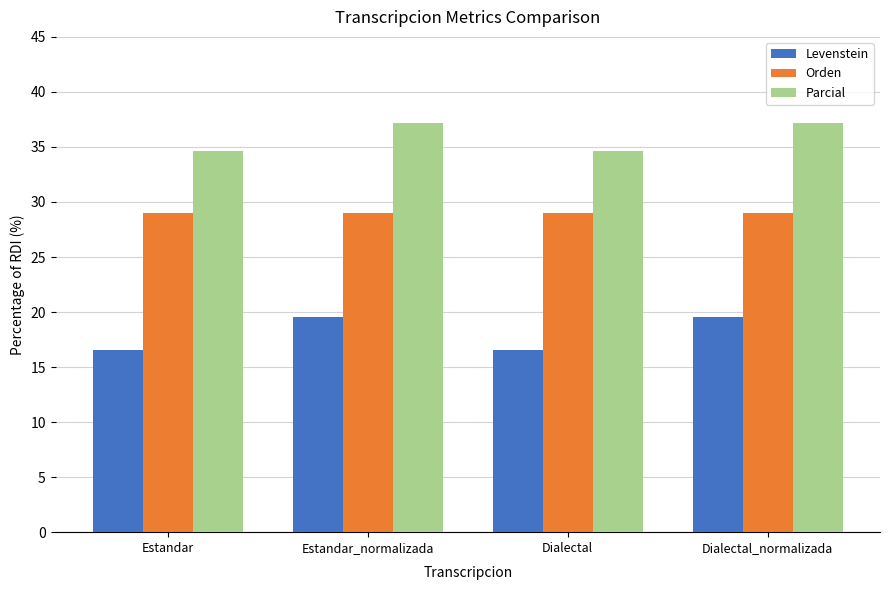

Rank the series by their maximum value, from lowest to highest.

Levenstein, Orden, Parcial